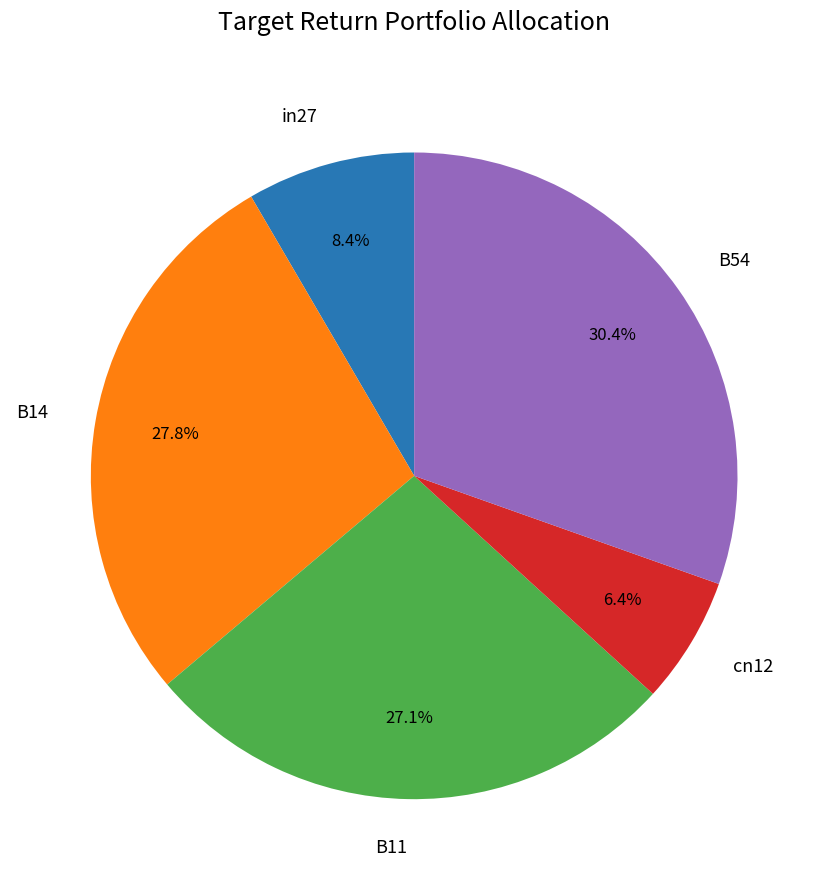

Is B11 the majority of the pie?

No